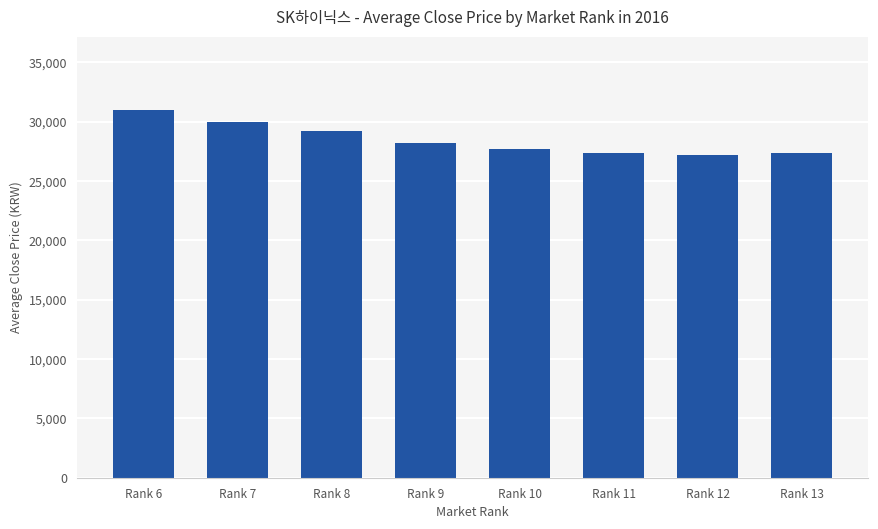

What is the maximum value shown in the chart?

30966.7